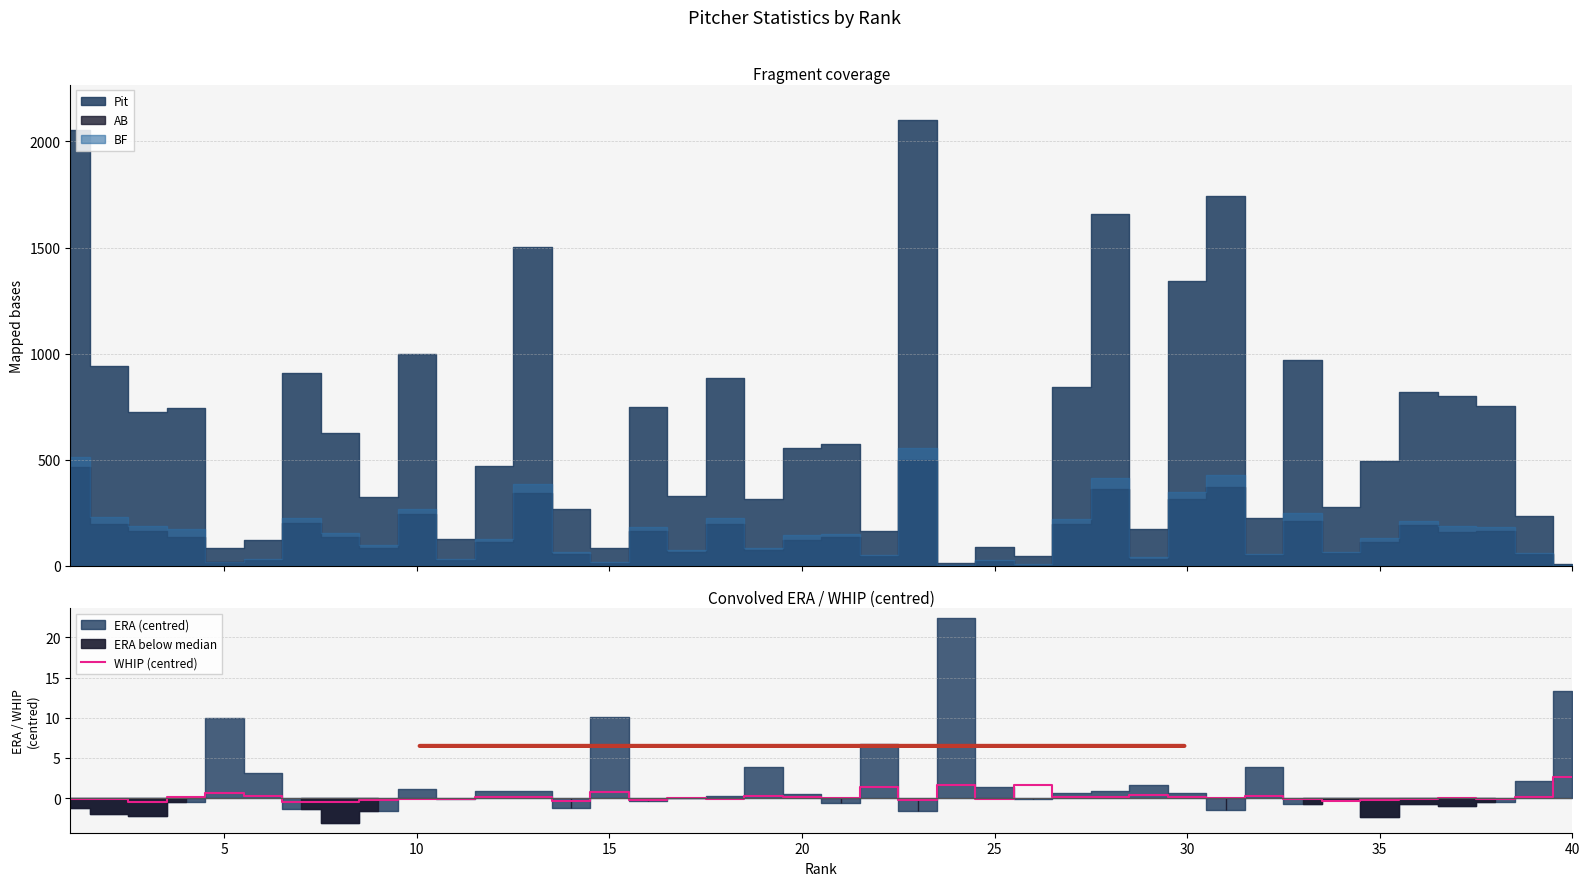

The value of WHIP (centred) at 15 is 0.8. True or false?

True